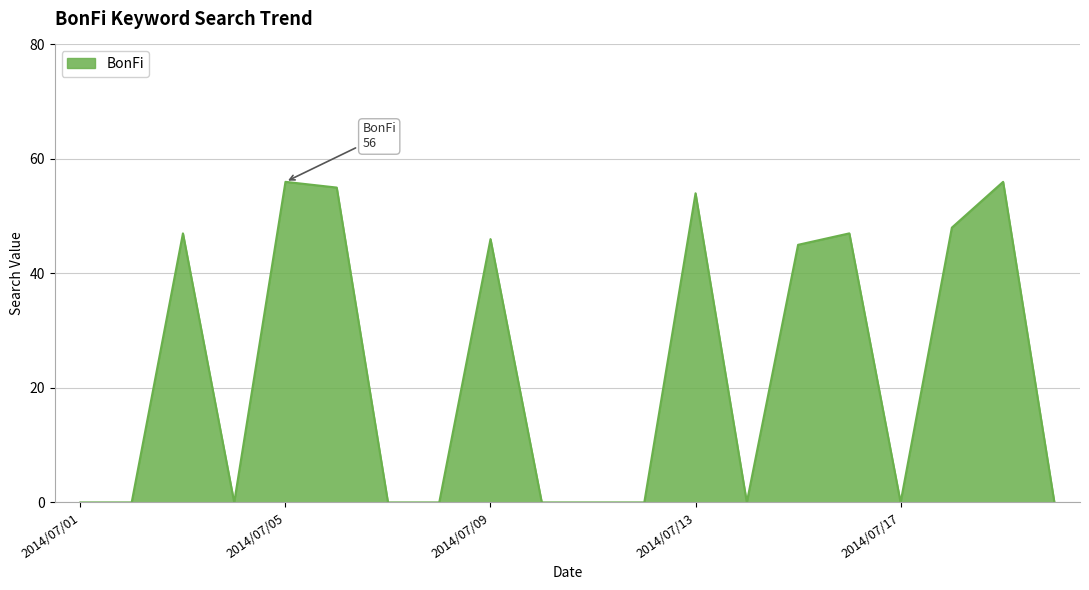

What is the maximum value shown in the chart?

56